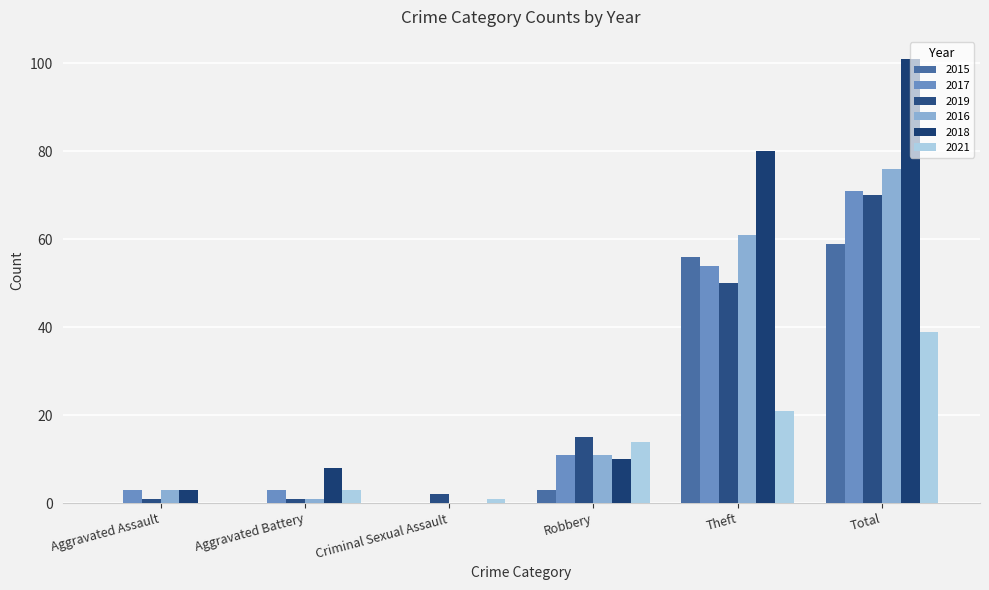

What is the label of the 4th bar from the right?

Criminal Sexual Assault